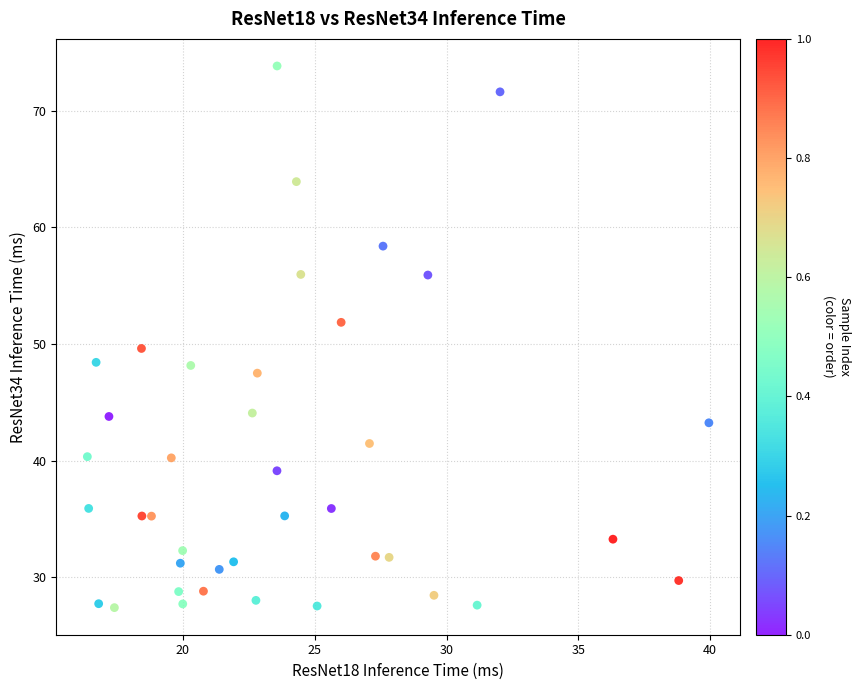

What is the range of Y values (max minus min)?

46.4